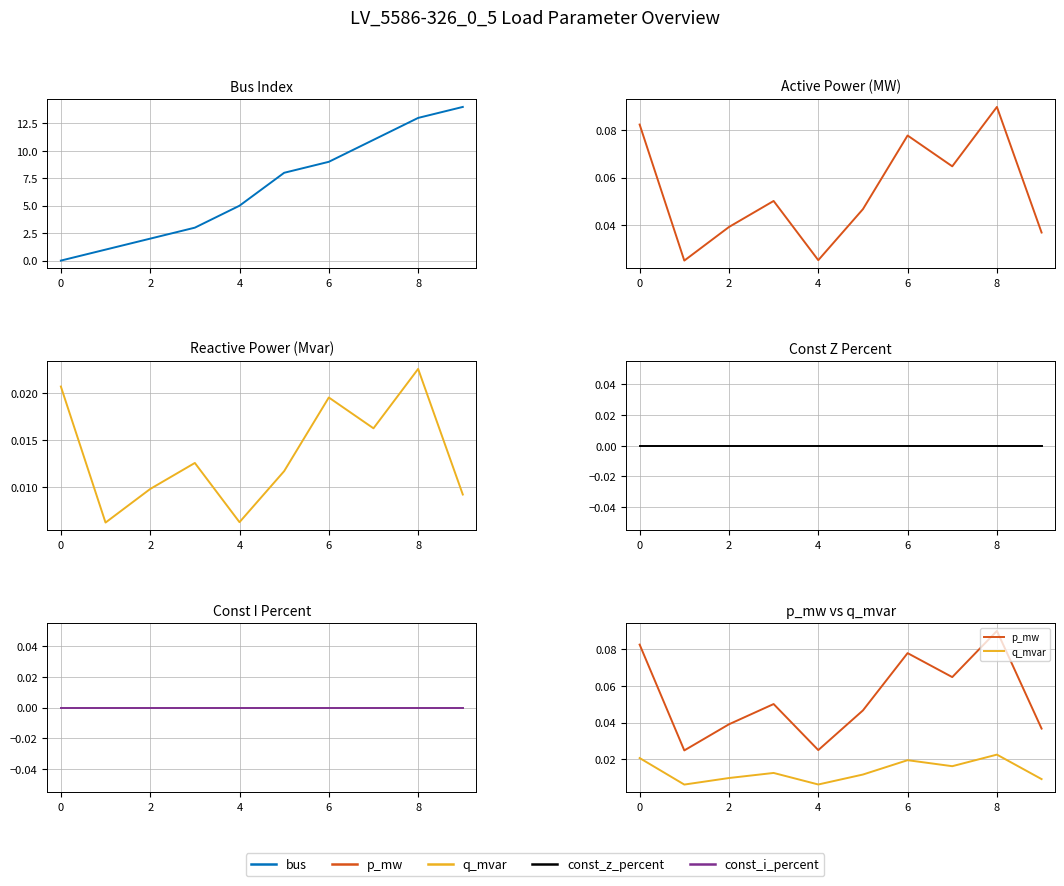

How many interior local valleys does the q_mvar series have?

3